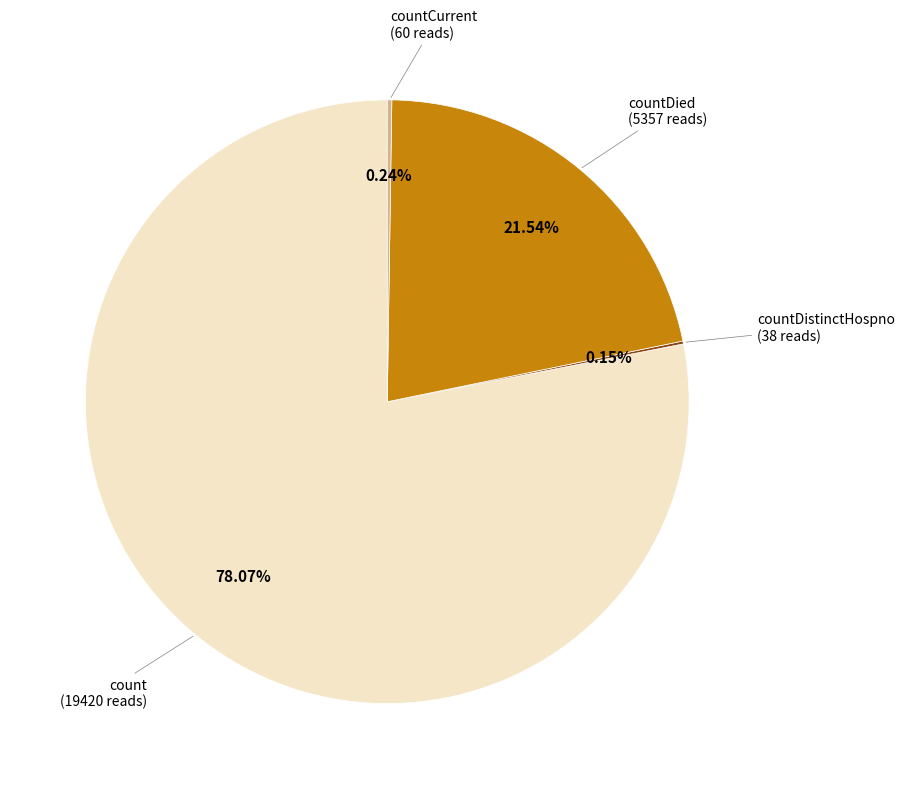

Is there a majority slice in this chart?

Yes